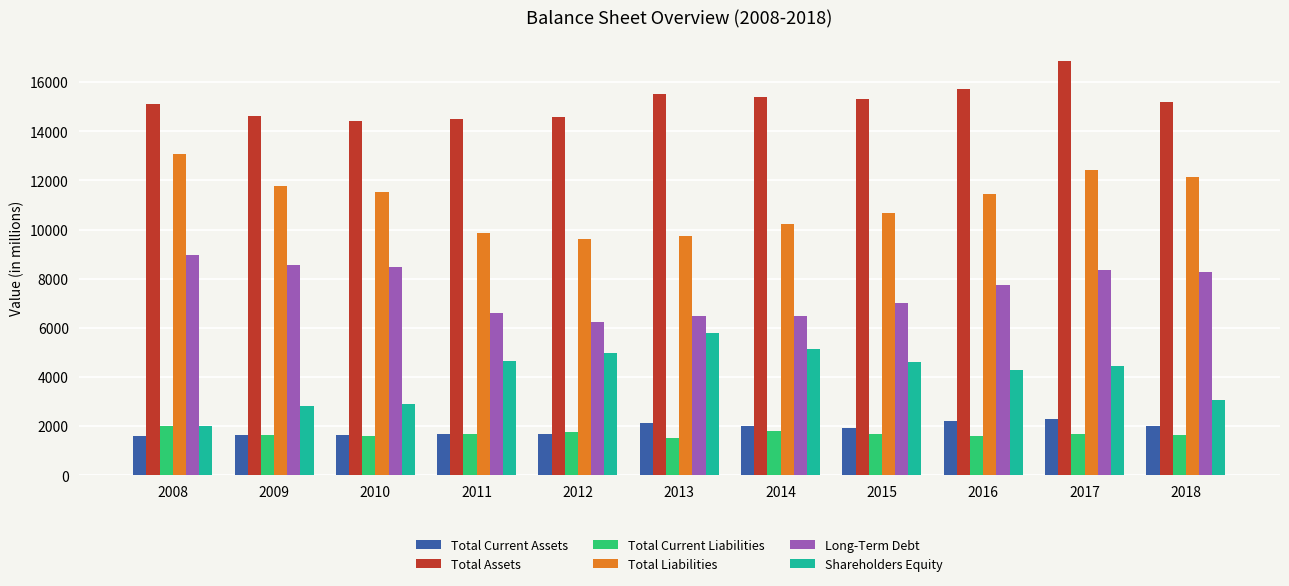

What is the highest value of the Total Current Assets series?

2282